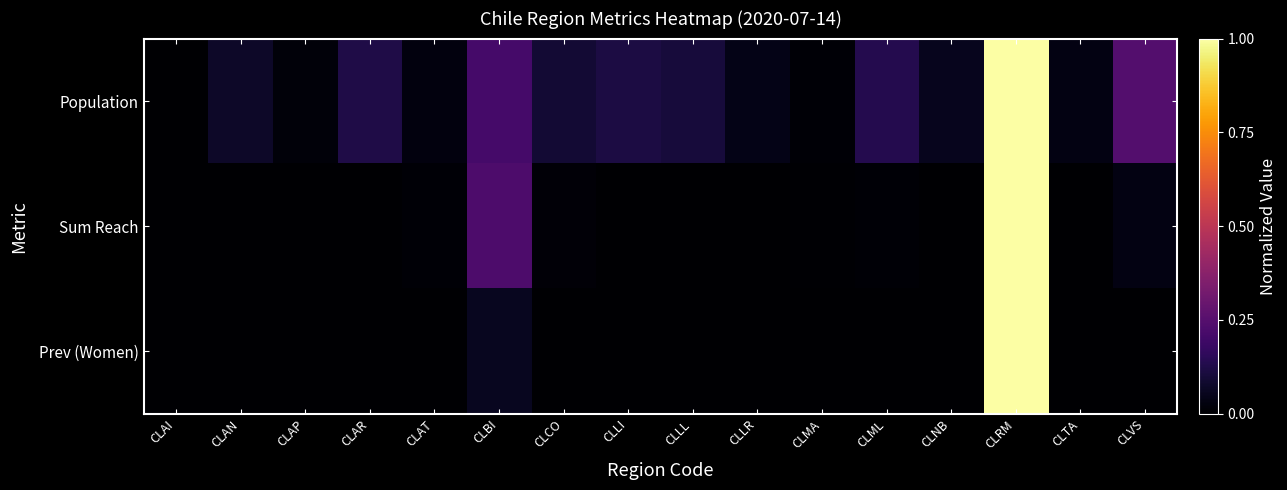

Reading left to right, extract all data points from this chart.

Population: CLAI=0.0	CLAN=0.1	CLAP=0.0	CLAR=0.1	CLAT=0.0	CLBI=0.2	CLCO=0.1	CLLI=0.1	CLLL=0.1	CLLR=0.0	CLMA=0.0	CLML=0.1	CLNB=0.1	CLRM=1.0	CLTA=0.0	CLVS=0.2
Sum Reach: CLAI=0.0	CLAN=0.0	CLAP=0.0	CLAR=0.0	CLAT=0.0	CLBI=0.2	CLCO=0.0	CLLI=0.0	CLLL=0.0	CLLR=0.0	CLMA=0.0	CLML=0.0	CLNB=0.0	CLRM=1.0	CLTA=0.0	CLVS=0.0
Prev (Women): CLAI=0.0	CLAN=0.0	CLAP=0.0	CLAR=0.0	CLAT=0.0	CLBI=0.1	CLCO=0.0	CLLI=0.0	CLLL=0.0	CLLR=0.0	CLMA=0.0	CLML=0.0	CLNB=0.0	CLRM=1.0	CLTA=0.0	CLVS=0.0